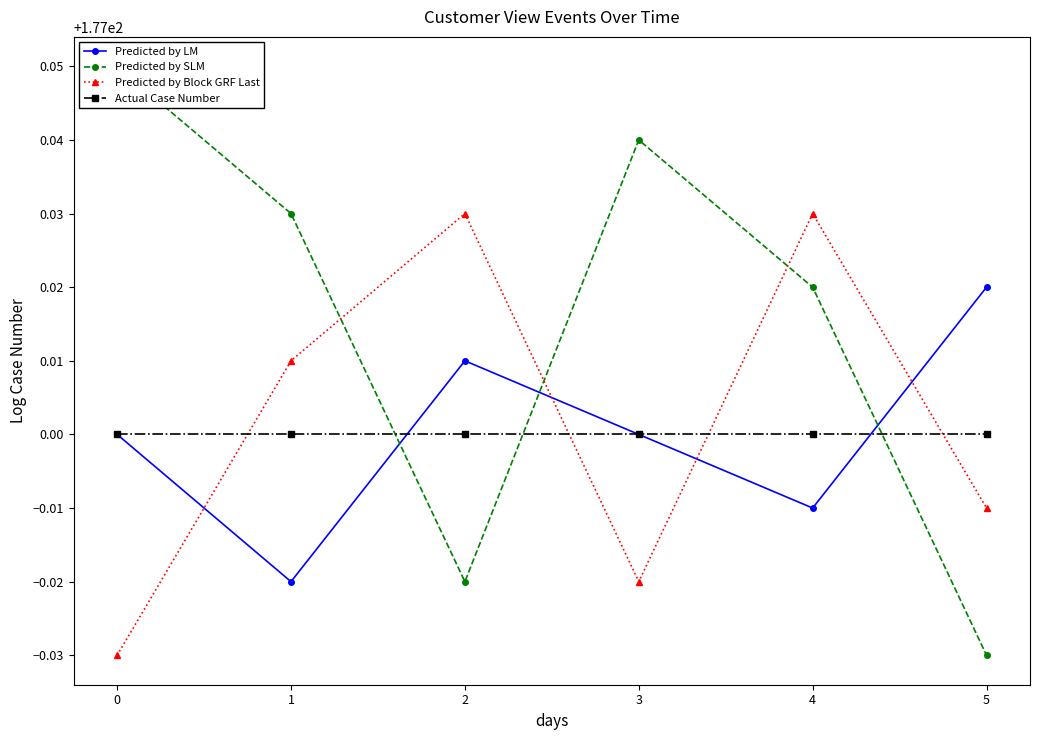

What is the lowest value of the Predicted by LM series?

177.0